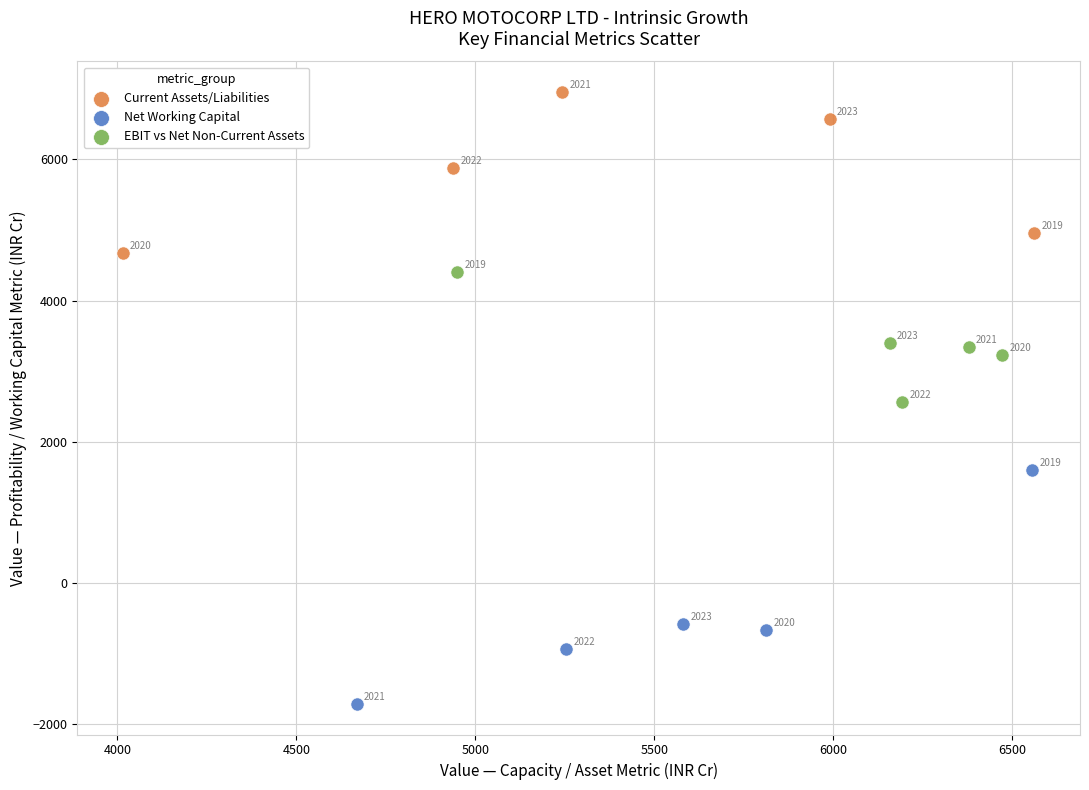

Which series reaches the maximum Y coordinate?

Current Assets/Liabilities